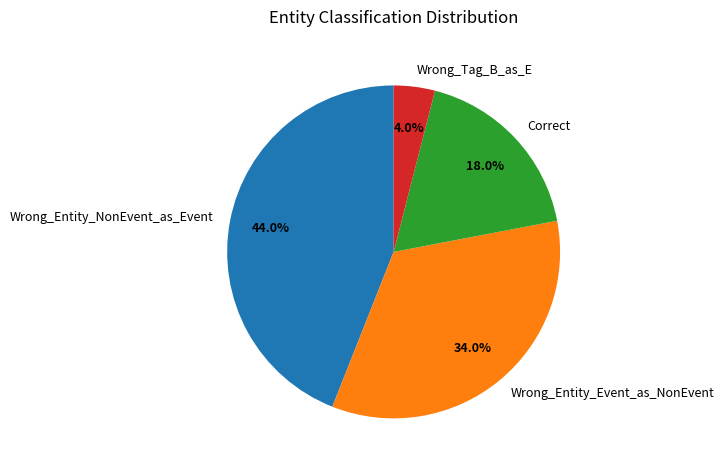

How many segments does this pie chart have?

4